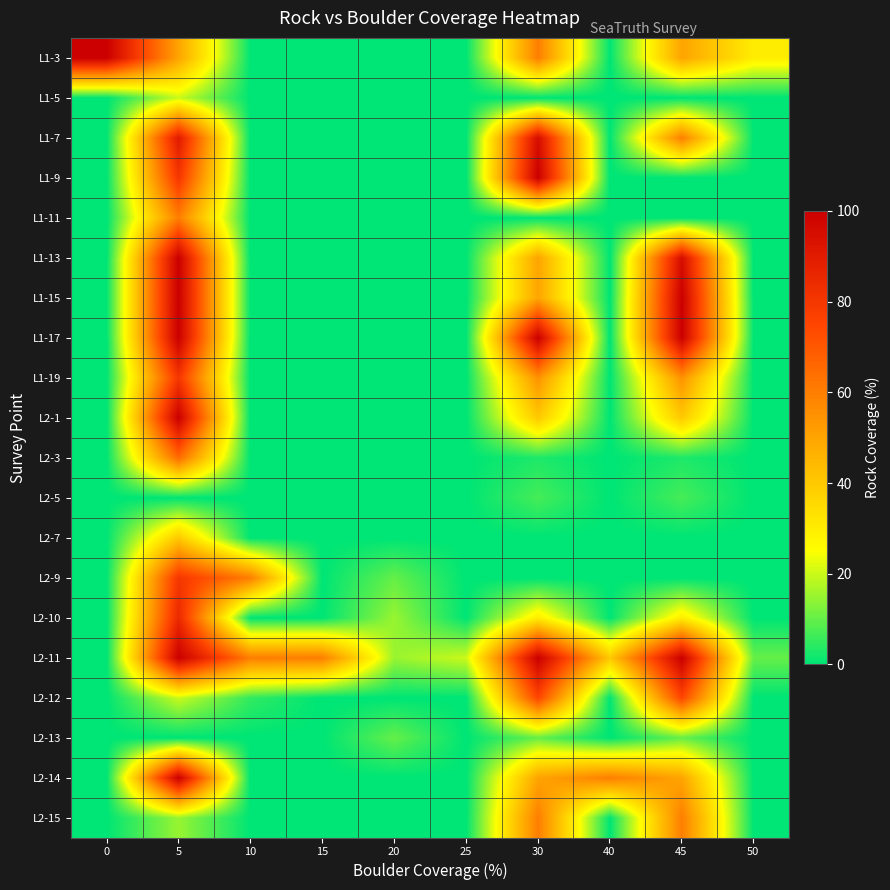

Reading right to left, what are all the values shown in this chart?

L1-3: 50=30	45=50	40=0	30=60	25=0	20=0	15=0	10=0	5=50	0=100
L1-5: 50=0	45=0	40=0	30=0	25=0	20=0	15=0	10=0	5=20	0=0
L1-7: 50=0	45=60	40=0	30=95	25=0	20=0	15=0	10=0	5=90	0=0
L1-9: 50=0	45=0	40=0	30=100	25=0	20=0	15=0	10=0	5=80	0=0
L1-11: 50=0	45=0	40=0	30=0	25=0	20=0	15=0	10=0	5=60	0=0
L1-13: 50=0	45=95	40=0	30=50	25=0	20=0	15=0	10=0	5=100	0=0
L1-15: 50=0	45=100	40=0	30=50	25=0	20=0	15=0	10=0	5=100	0=0
L1-17: 50=0	45=100	40=0	30=100	25=0	20=0	15=0	10=0	5=100	0=0
L1-19: 50=0	45=55	40=0	30=55	25=0	20=0	15=0	10=0	5=80	0=0
L2-1: 50=0	45=40	40=0	30=40	25=0	20=0	15=0	10=0	5=100	0=0
L2-3: 50=0	45=3	40=0	30=3	25=0	20=0	15=0	10=0	5=65	0=0
L2-5: 50=0	45=7	40=0	30=7	25=0	20=0	15=0	10=0	5=0	0=0
L2-7: 50=0	45=0	40=0	30=0	25=0	20=0	15=0	10=0	5=40	0=0
L2-9: 50=0	45=0	40=0	30=0	25=0	20=10	15=0	10=60	5=80	0=0
L2-10: 50=0	45=30	40=0	30=30	25=0	20=15	15=0	10=0	5=85	0=0
L2-11: 50=10	45=100	40=40	30=100	25=20	20=15	15=60	10=60	5=100	0=0
L2-12: 50=0	45=75	40=0	30=75	25=0	20=0	15=0	10=5	5=20	0=0
L2-13: 50=0	45=10	40=0	30=10	25=0	20=10	15=0	10=0	5=0	0=0
L2-14: 50=0	45=50	40=60	30=50	25=0	20=0	15=0	10=0	5=100	0=0
L2-15: 50=0	45=60	40=0	30=60	25=0	20=0	15=0	10=0	5=15	0=0